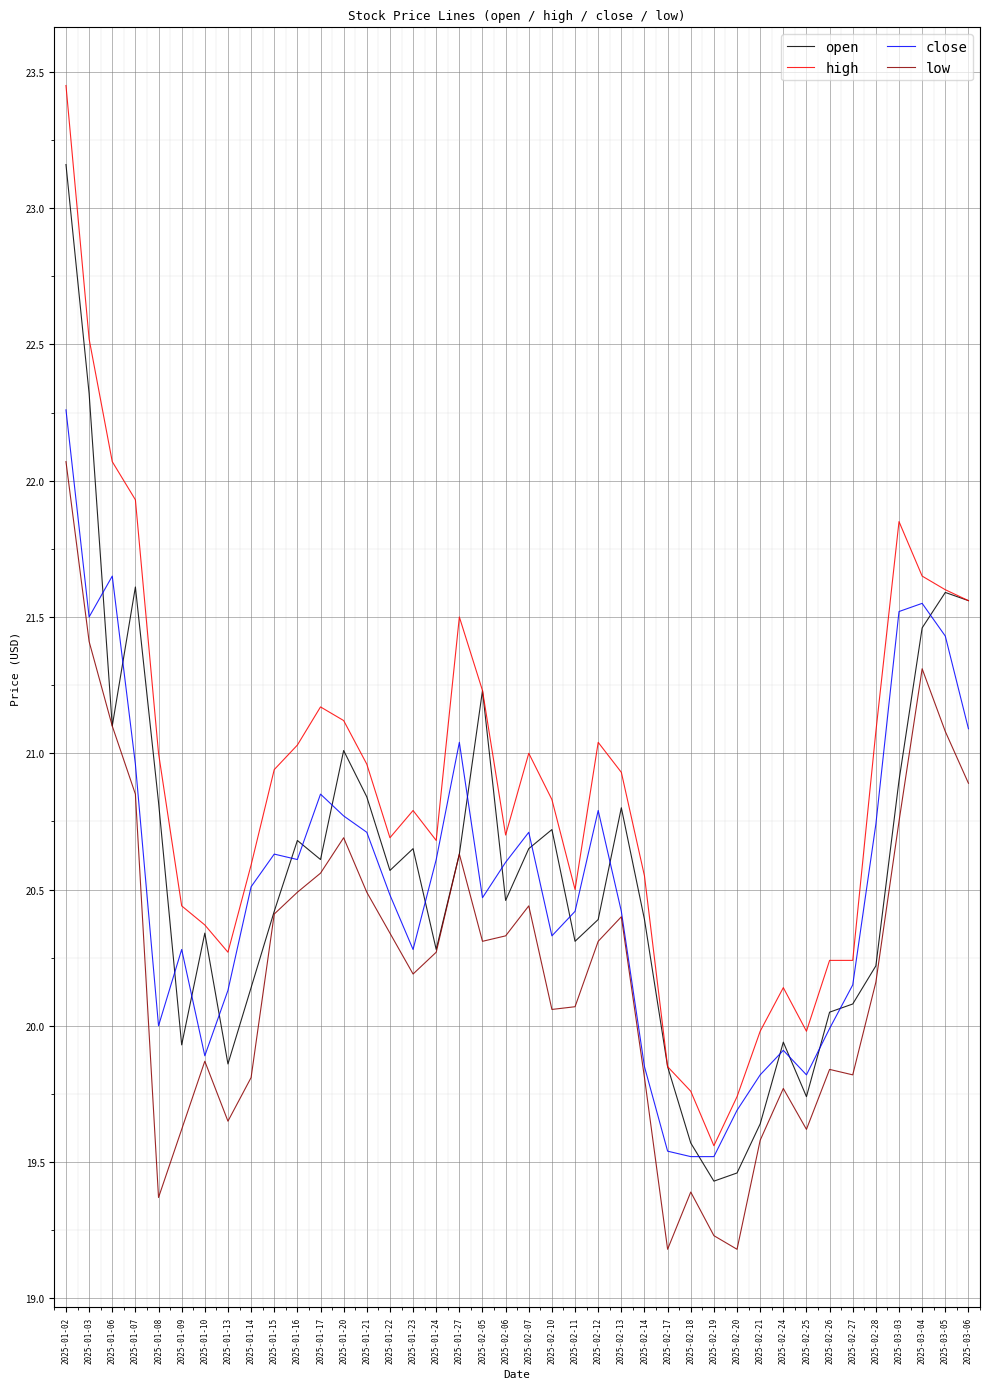

The value of close at 2025-02-05 is 20.5. True or false?

True